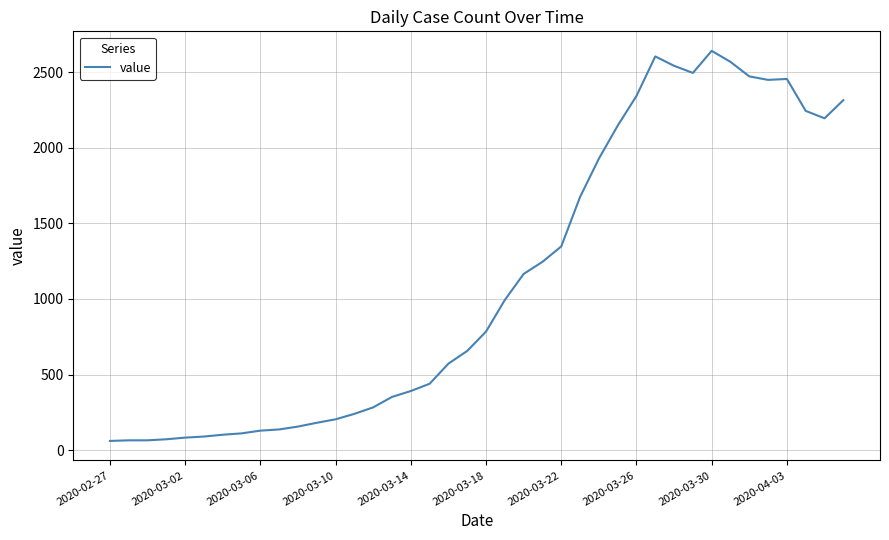

What is the sum of all values?

44980